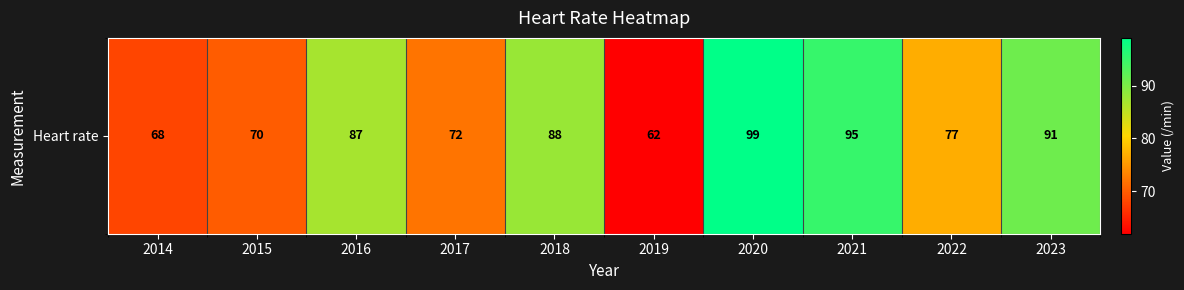

What is the sum of the values at 2015 and 2016?

157